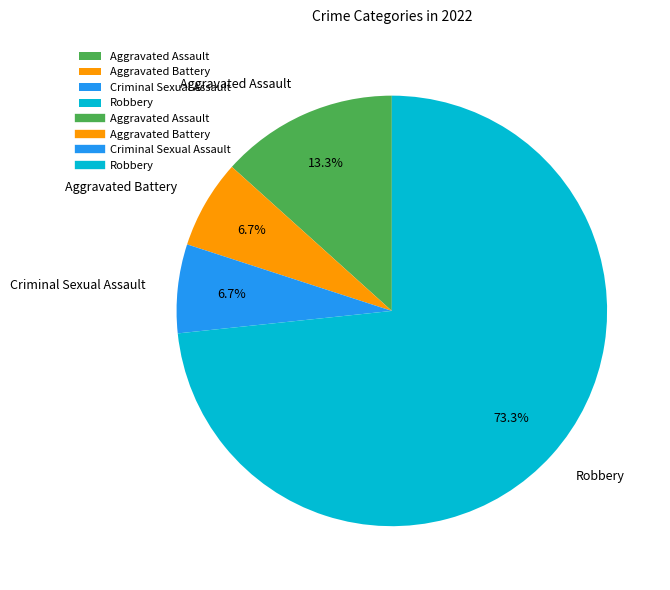

What percentage is the Criminal Sexual Assault slice, to the nearest percent?

7%